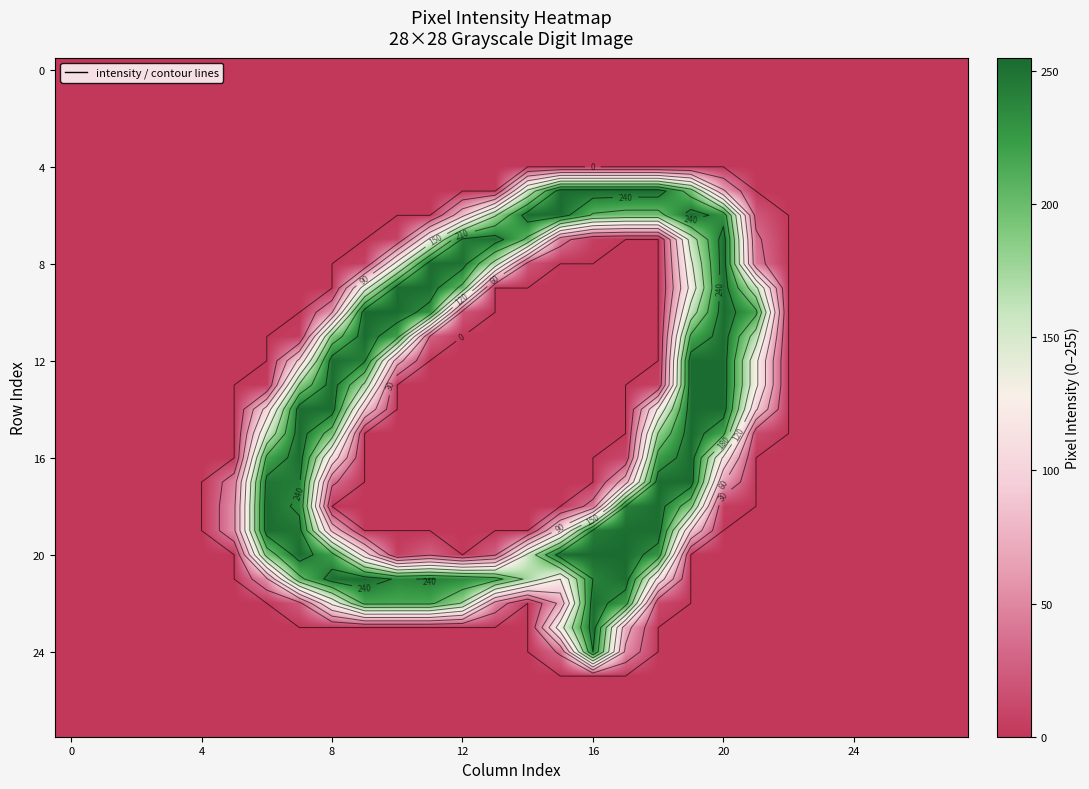

What is the greatest value displayed?

255